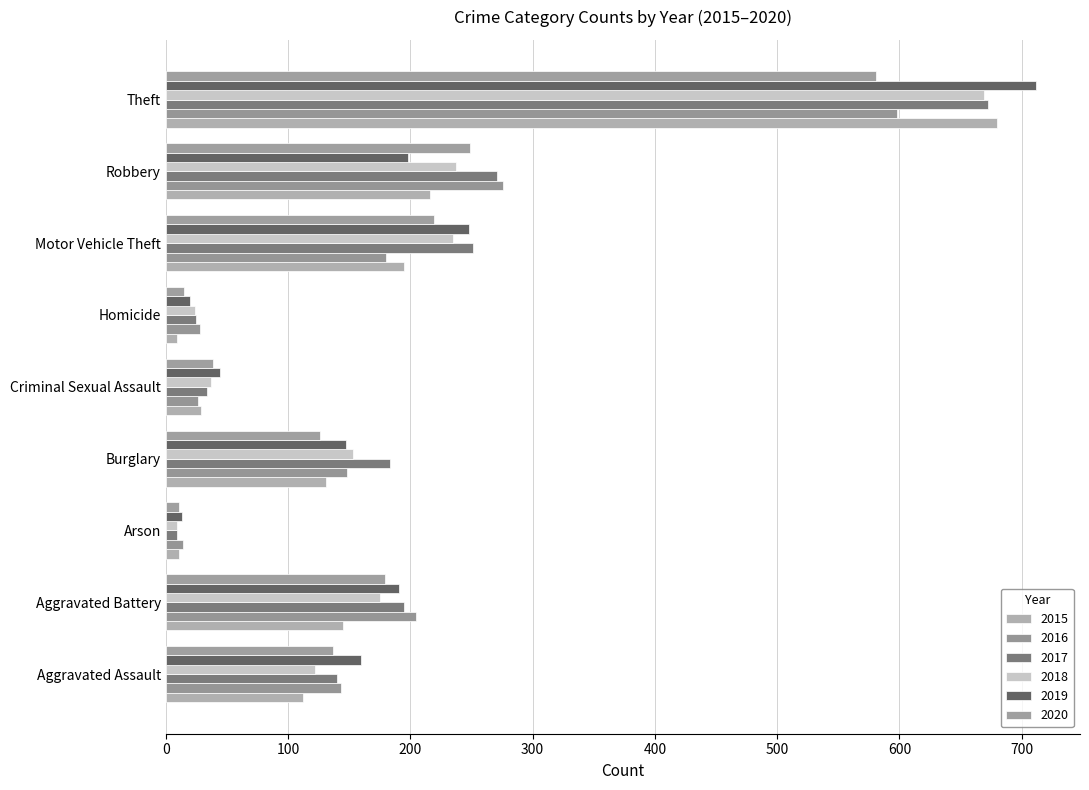

What is the difference between the highest and lowest values at Aggravated Battery?

60